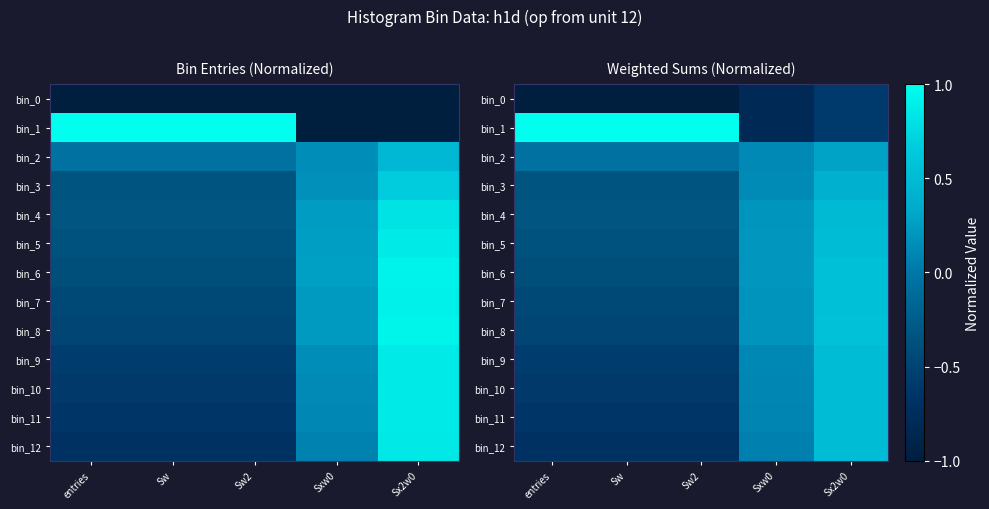

How many categories are shown in the chart?

5